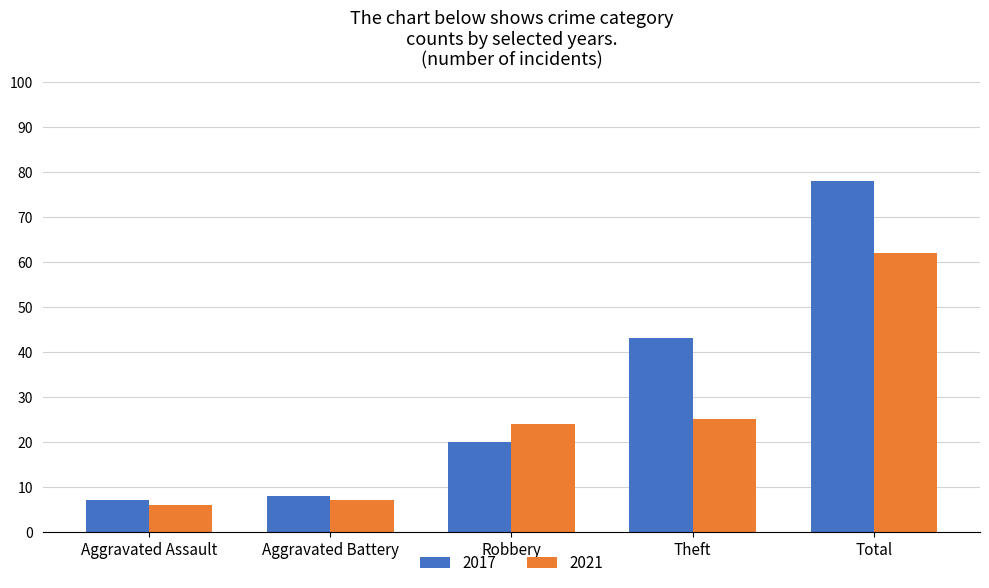

At which label is 2017 closest to 42?

Theft